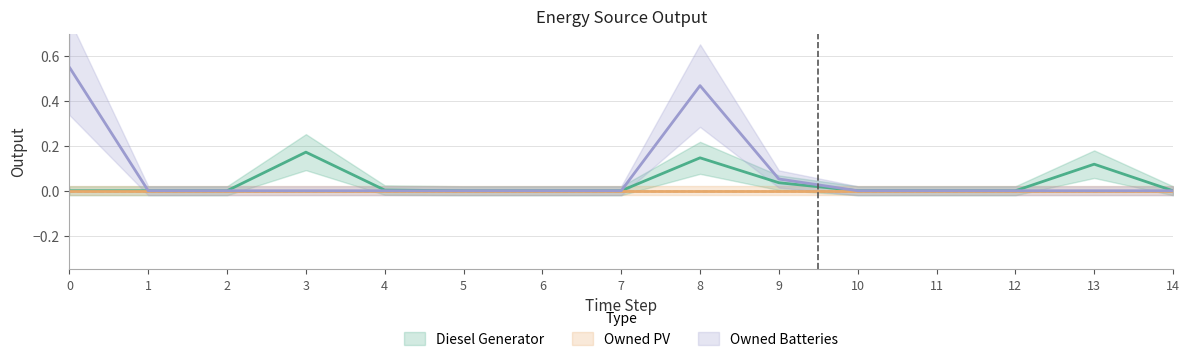

In Diesel Generator, how many points are higher than both neighbors (excluding endpoints)?

3